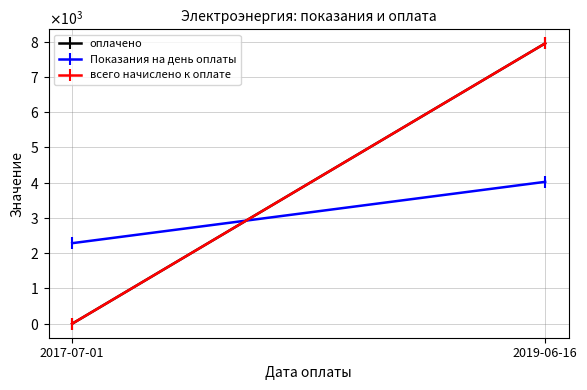

Which category has the lowest value across all series?

2017-07-01